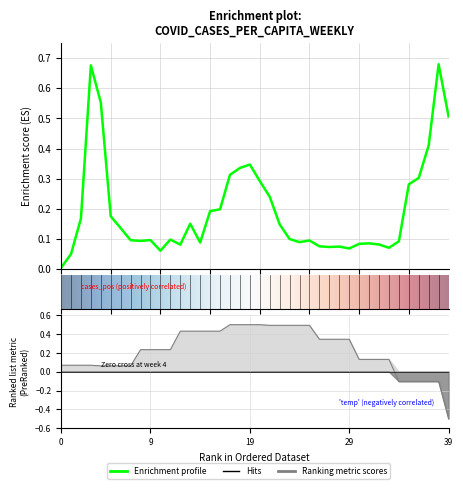

Reading right to left, what are all the values shown in this chart?

cases_pcap: 0.5	0.7	0.4	0.3	0.3	0.1	0.1	0.1	0.1	0.1	0.1	0.1	0.1	0.1	0.1	0.1	0.1	0.1	0.2	0.3	0.3	0.3	0.3	0.2	0.2	0.1	0.2	0.1	0.1	0.1	0.1	0.1	0.1	0.1	0.2	0.6	0.7	0.2	0.0	0.0
temp: -0.5	-0.1	-0.1	-0.1	-0.1	-0.1	0.1	0.1	0.1	0.1	0.3	0.3	0.3	0.3	0.5	0.5	0.5	0.5	0.5	0.5	0.5	0.5	0.5	0.4	0.4	0.4	0.4	0.4	0.2	0.2	0.2	0.2	0.1	0.1	0.1	0.1	0.1	0.1	0.1	0.1